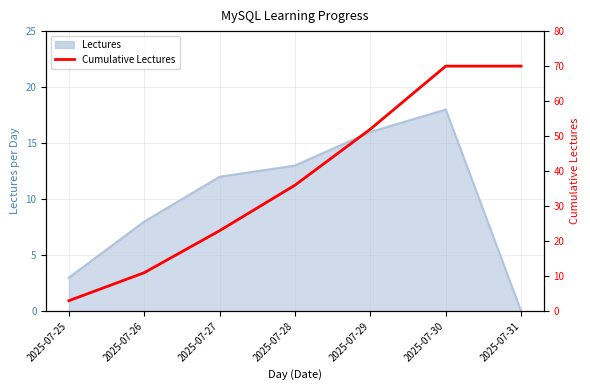

Is it true that the value at 2025-07-28 is 36?

True